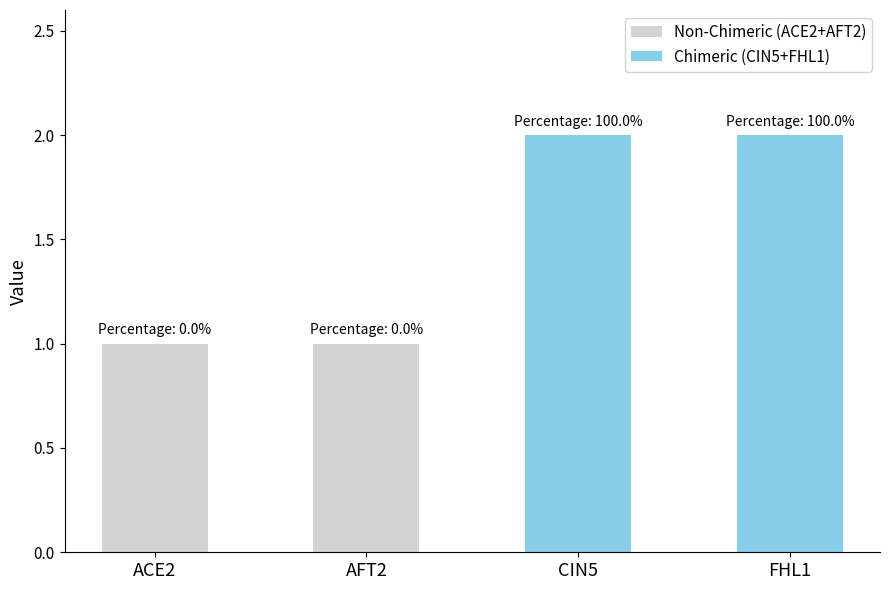

The value of Non-Chimeric (ACE2+AFT2) at AFT2 is 2. True or false?

False